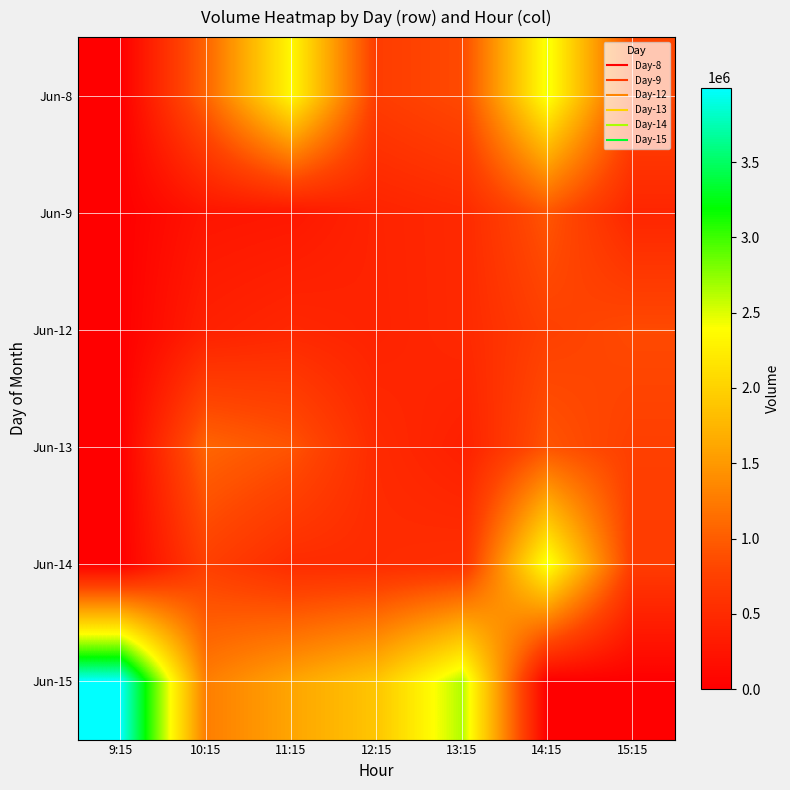

Which series has the largest total across all categories?

Jun-15